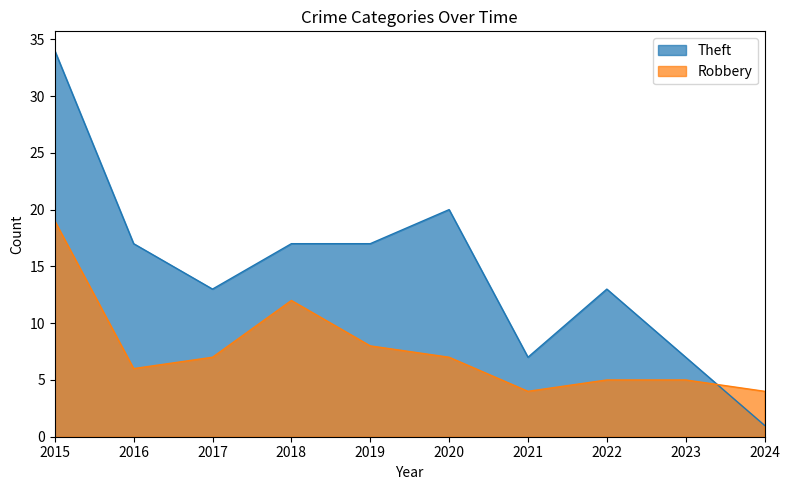

How many data points in Robbery are less than 7?

5